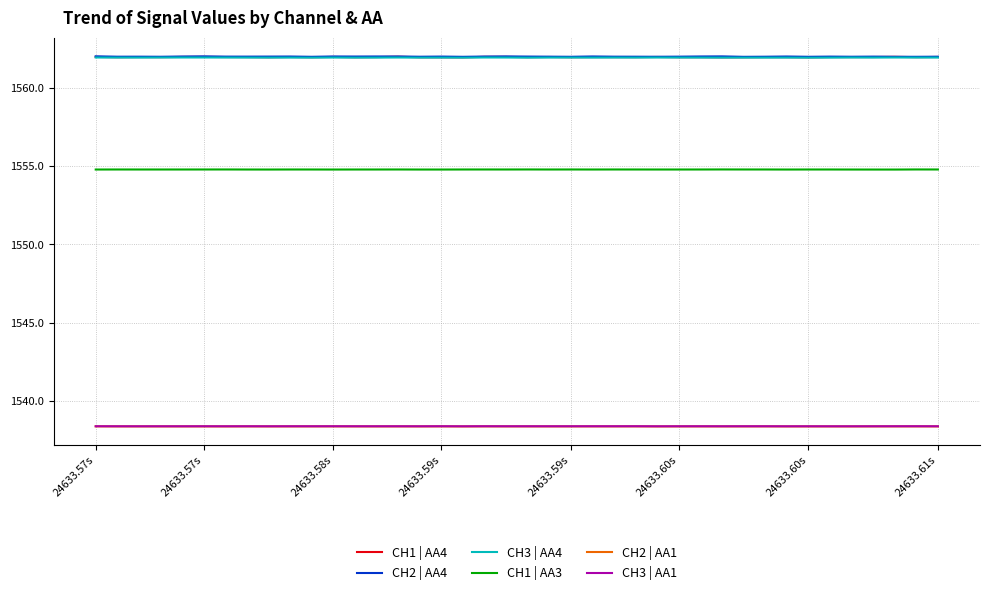

What is the minimum value shown in the chart?

1538.4